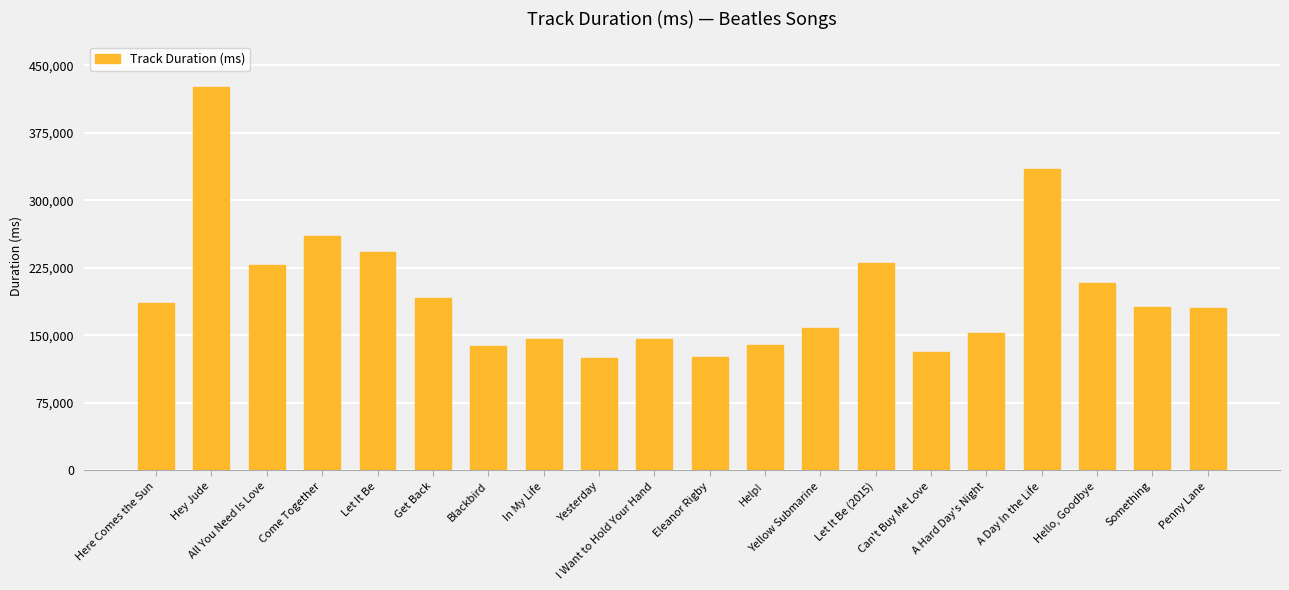

What is the label of the 9th bar from the right?

Help!